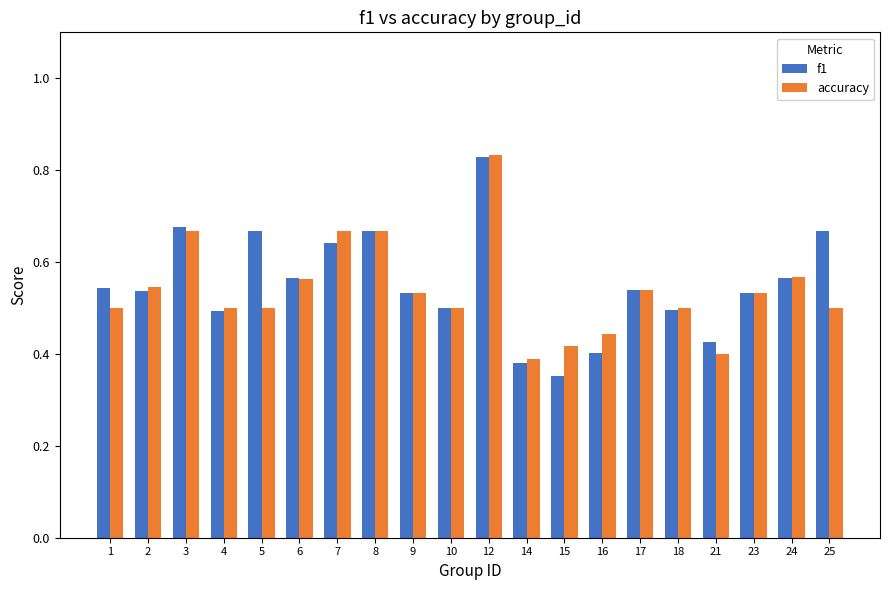

What is the sum of all f1 values?

11.0